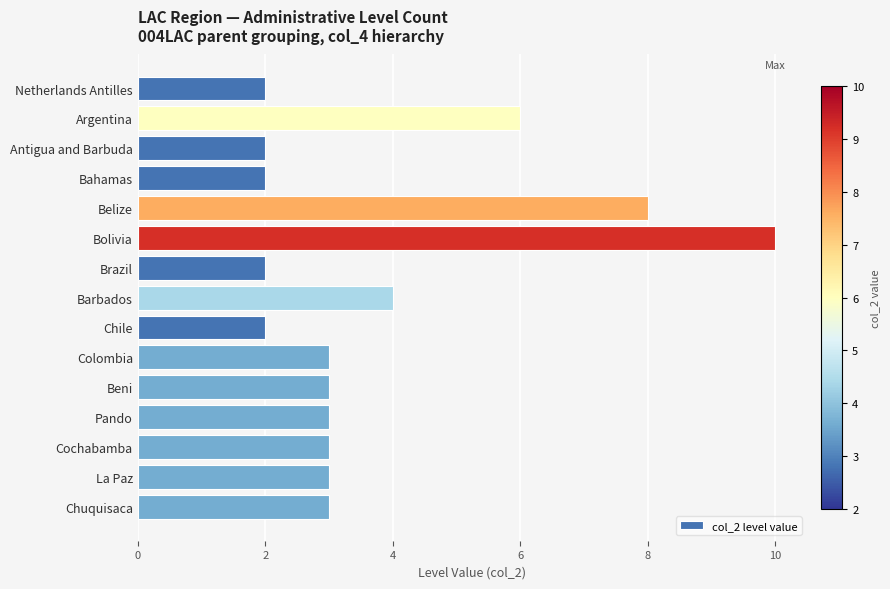

What is the sum of all values?

56